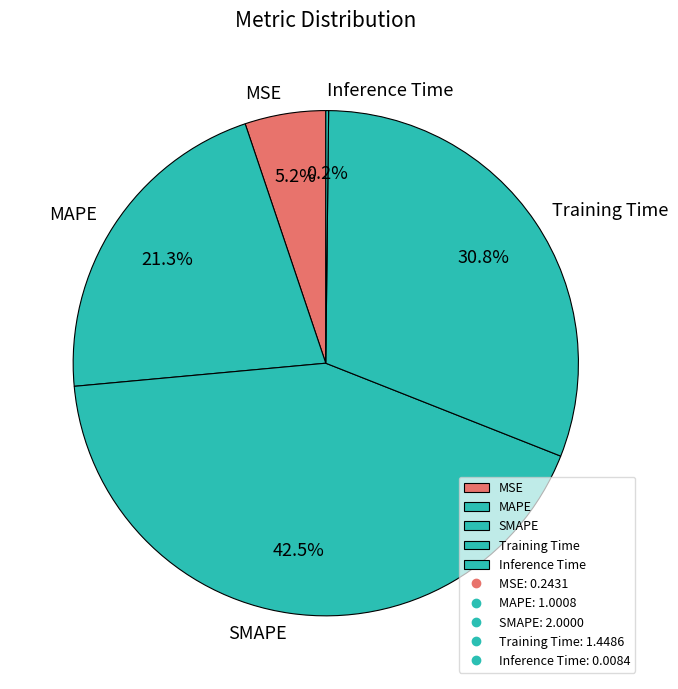

To the nearest percent, what is the combined percentage of MSE and MAPE?

26%